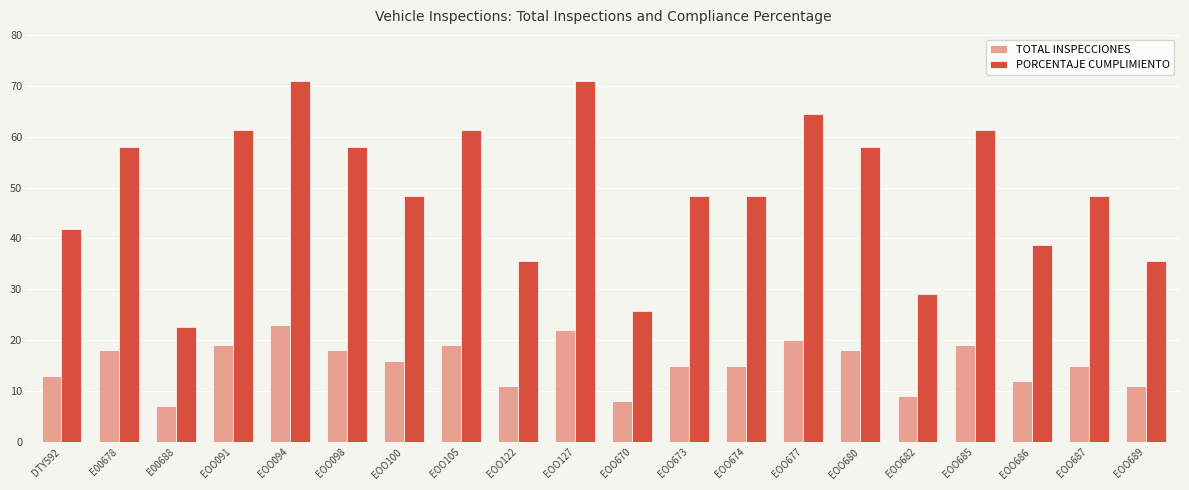

Count the number of data series in this chart.

2